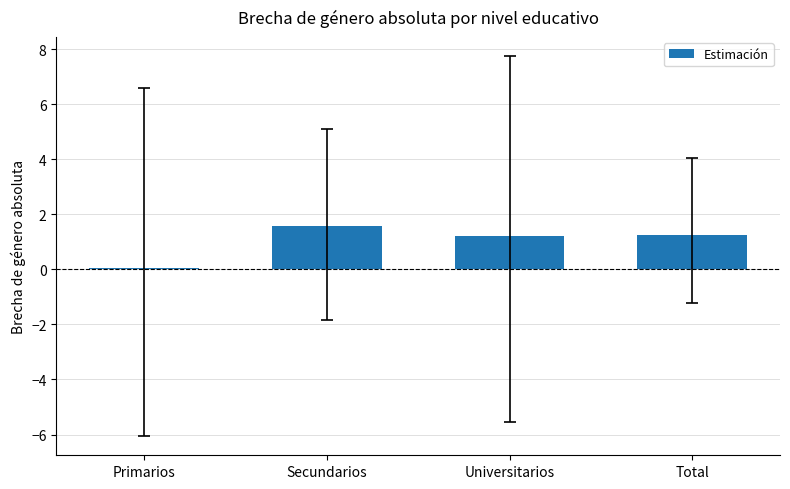

What is the label of the 4th bar from the right?

Primarios